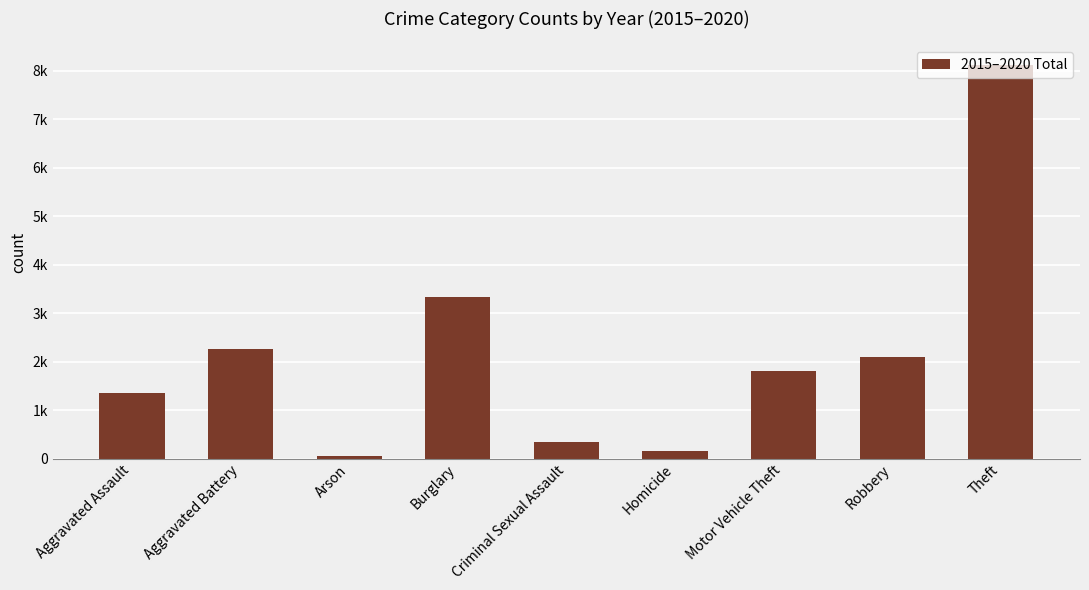

Reading right to left, extract all data points from this chart.

8117	2102	1800	162	342	3324	62	2264	1345